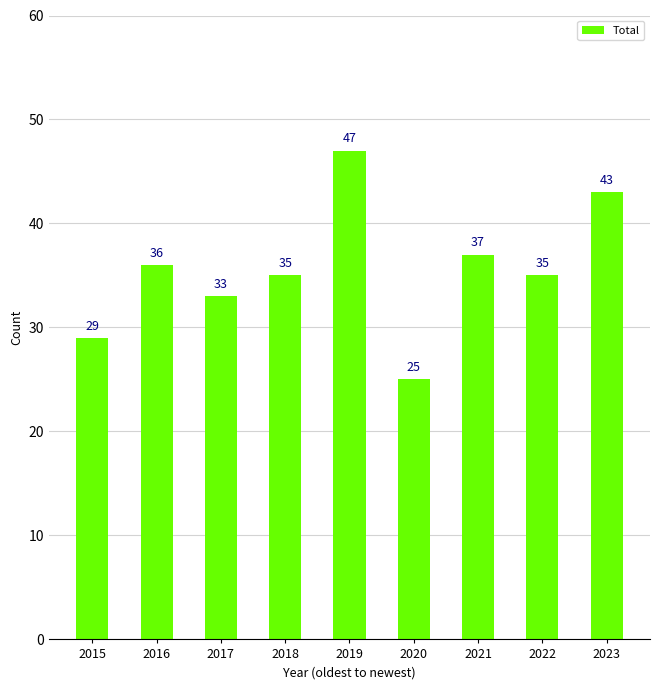

Which has a higher value, 2016 or 2015?

2016